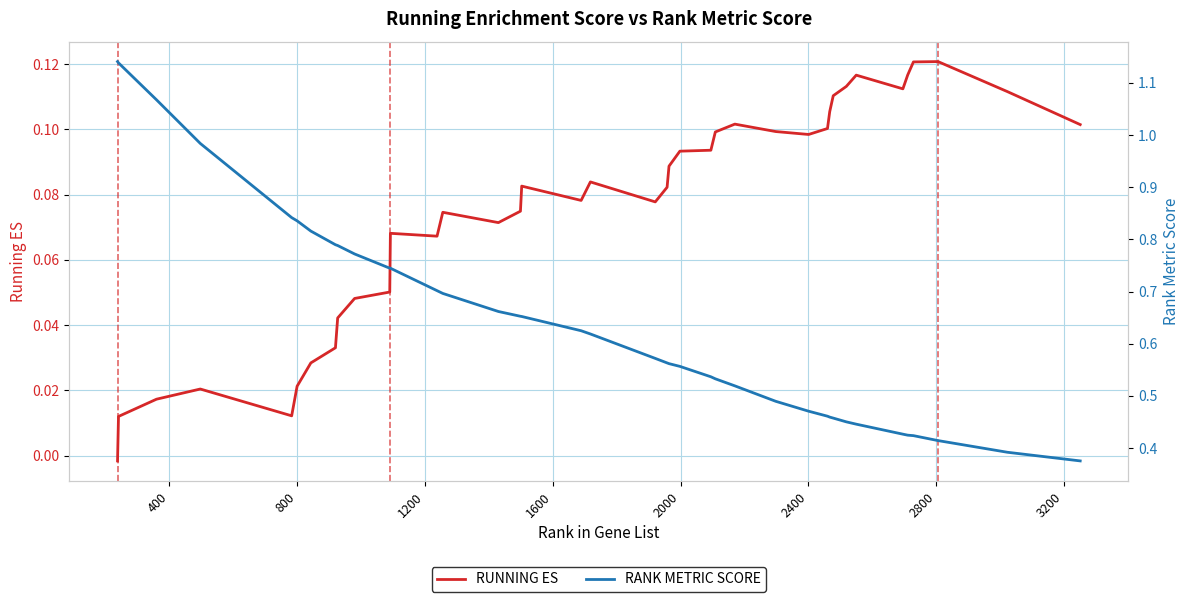

True or false: RANK METRIC SCORE and RUNNING ES intersect in this chart.

False